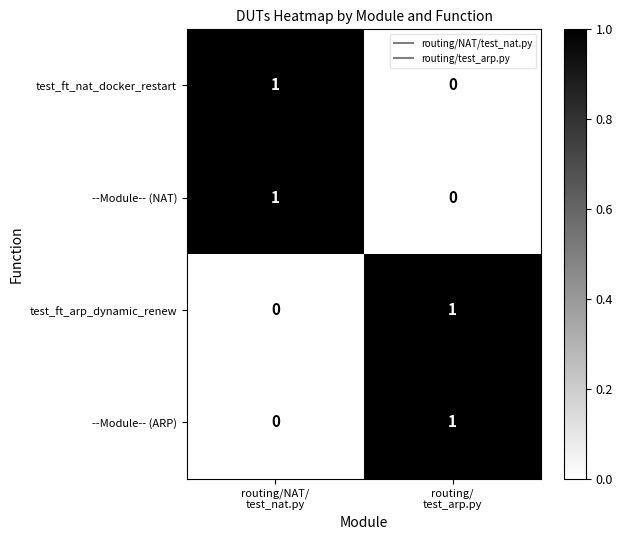

Reading left to right, what are all the values shown in this chart?

test_ft_nat_docker_restart: 1	0
--Module-- (NAT): 1	0
test_ft_arp_dynamic_renew: 0	1
--Module-- (ARP): 0	1